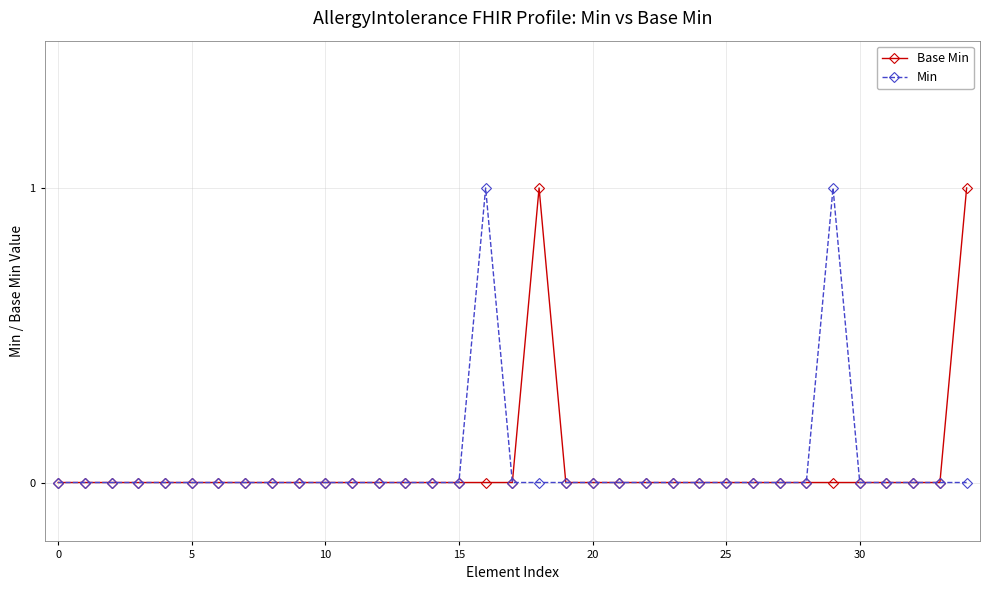

True or false: Min has more than 0 interior local peaks.

True